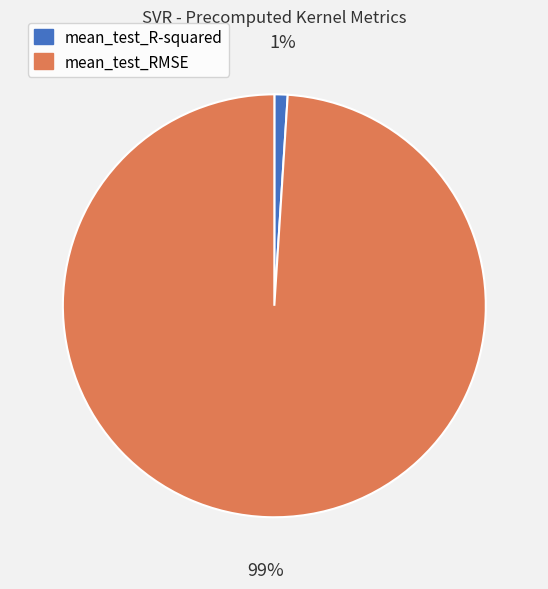

To the nearest percent, what percentage of the pie is mean_test_RMSE?

99%